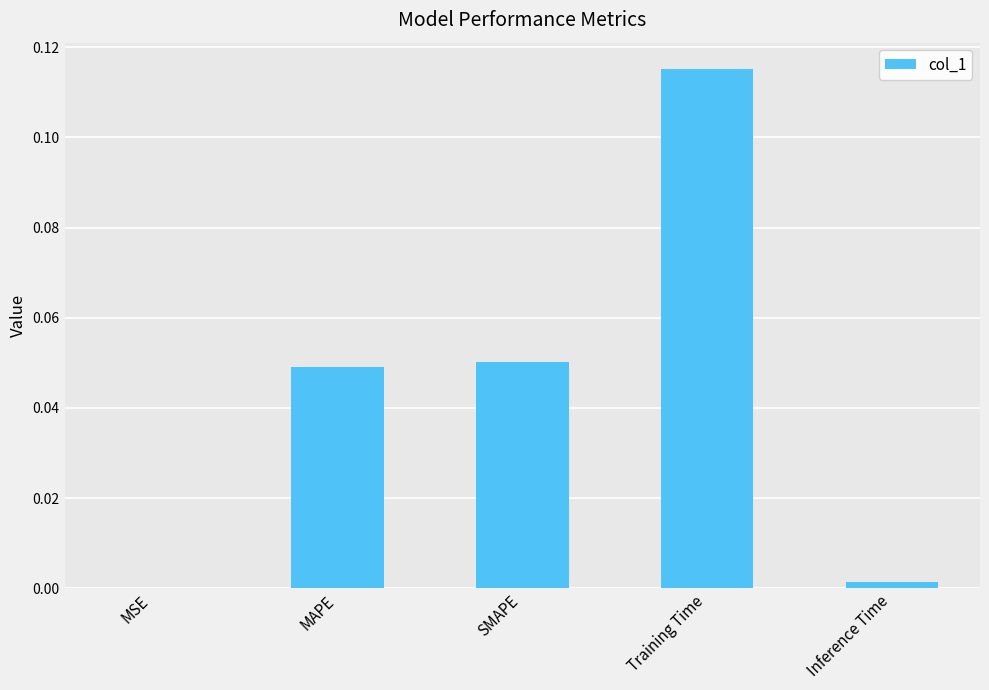

What is the change in value from SMAPE to Training Time?

+0.1